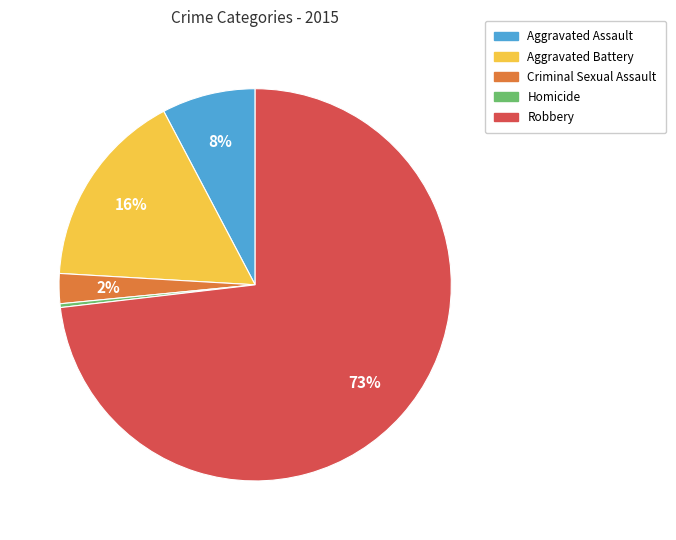

Do Robbery and Aggravated Battery together represent more than half of the pie?

Yes